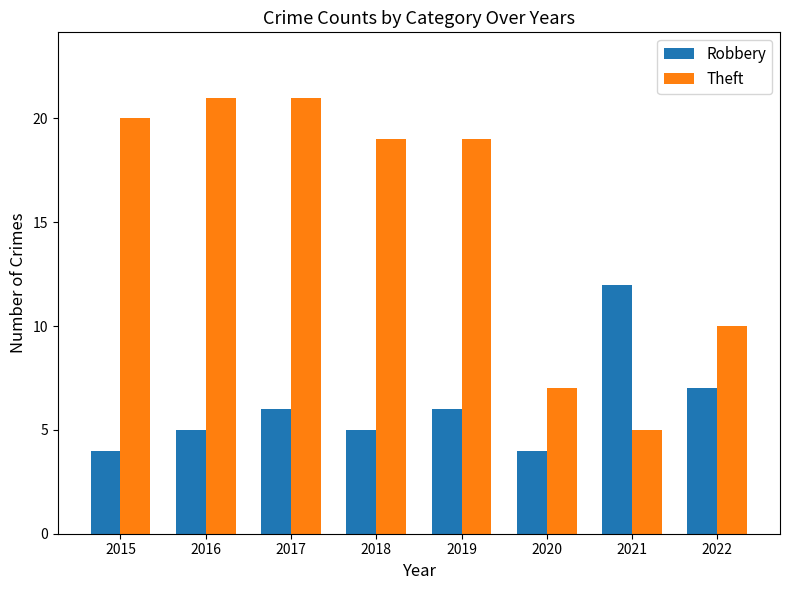

How many Robbery values are between 5 and 7?

5